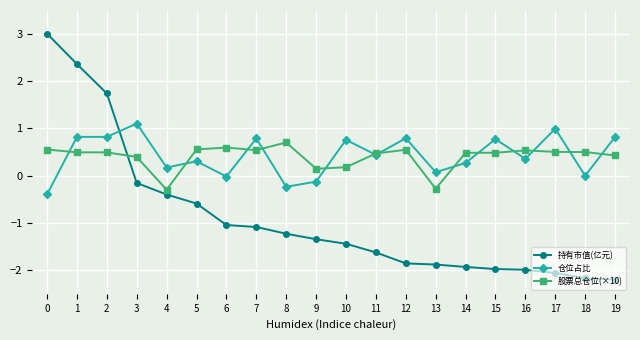

What is the value of the 仓位占比 point at the 20th from the left?

0.8